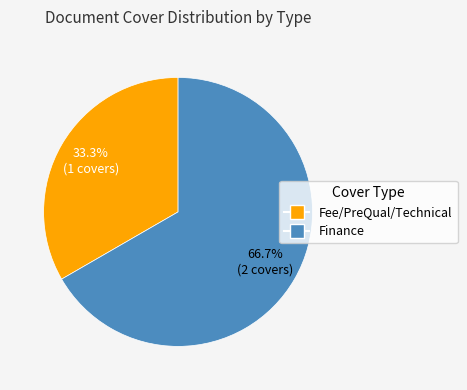

How many slices are in this pie chart?

2